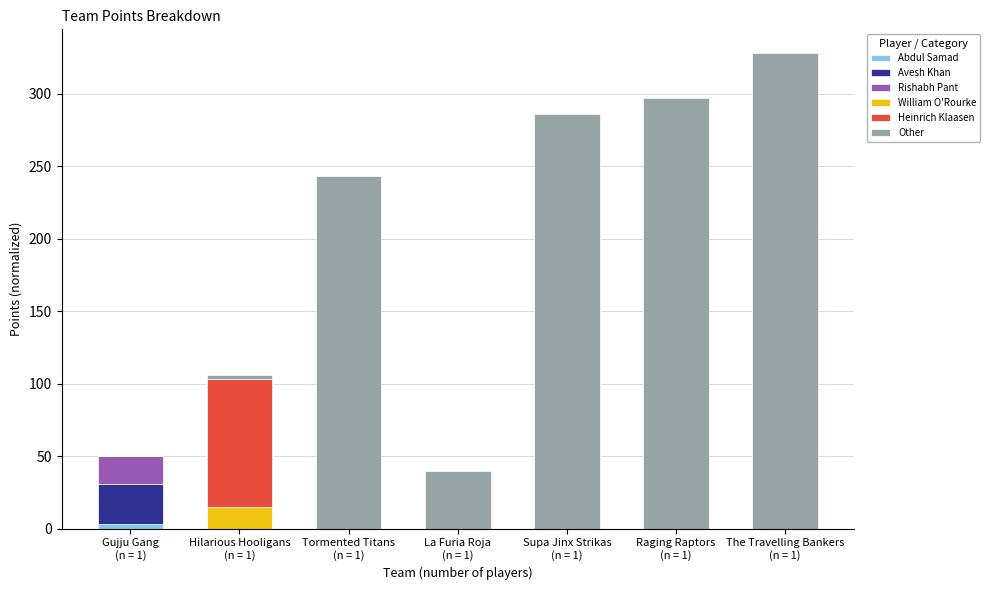

True or false: Abdul Samad has a value of -2 at The Travelling Bankers
(n = 1).

False